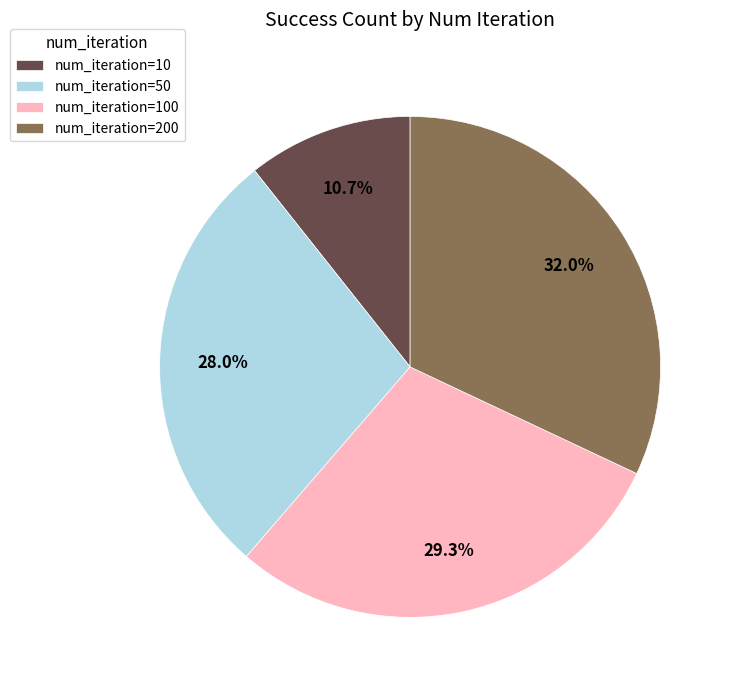

How many segments does this pie chart have?

4